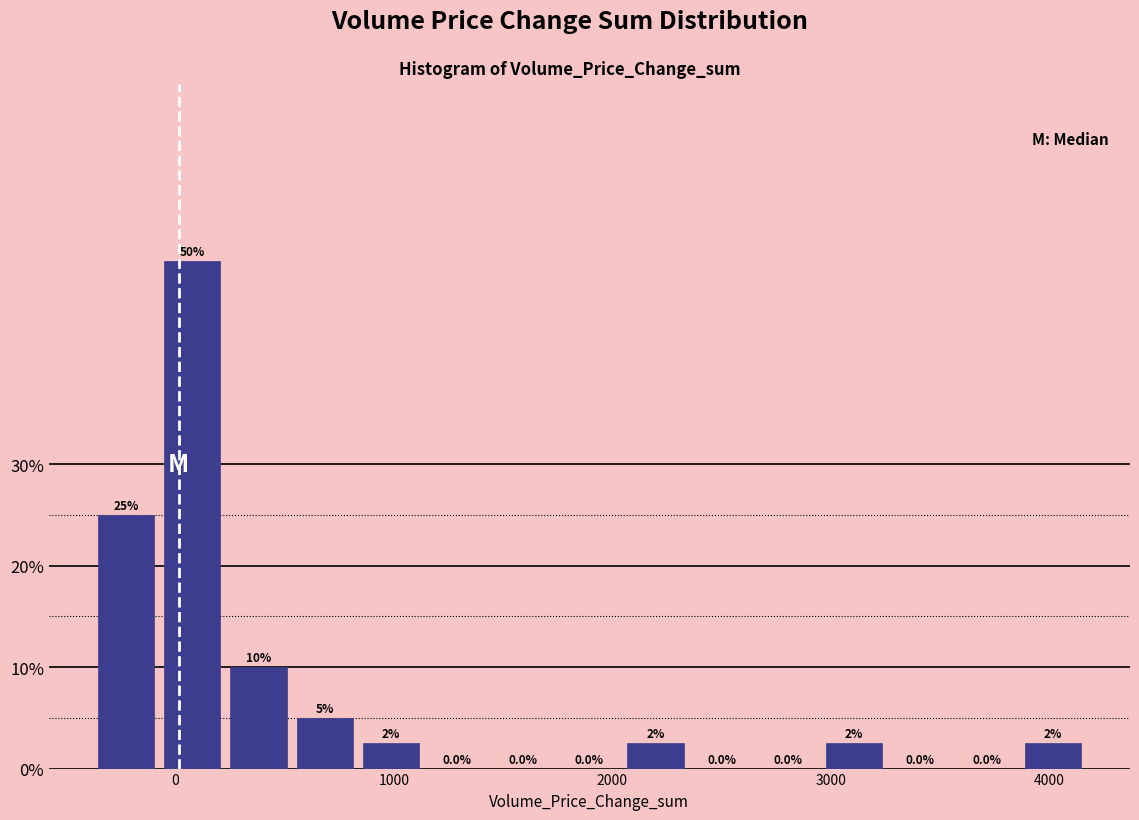

Read against the x-axis, roughly where is the centre of the tallest bar?

100